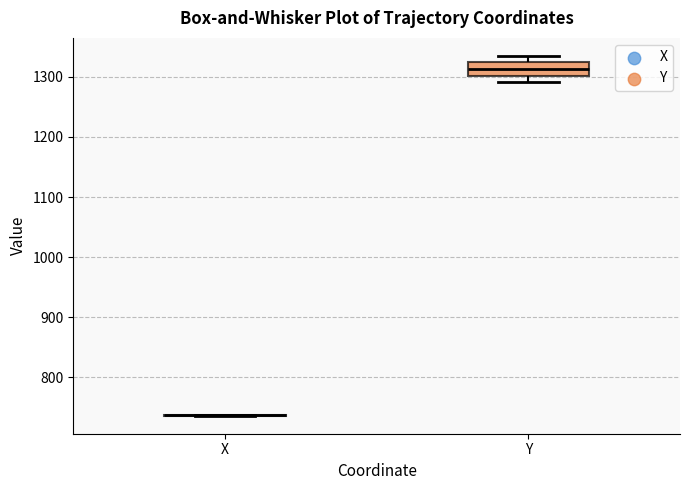

Reading left to right, transcribe this box plot: for each box, give where its median line is, the range the box spans, and where its two whiskers end, as read against the y-axis. The values are not printed on the chart, so give them approximately, as read against the axis.

X: box collapsed to a line at 740, whiskers 740 to 740
Y: median 1310, box 1300 to 1320, whiskers 1290 to 1330